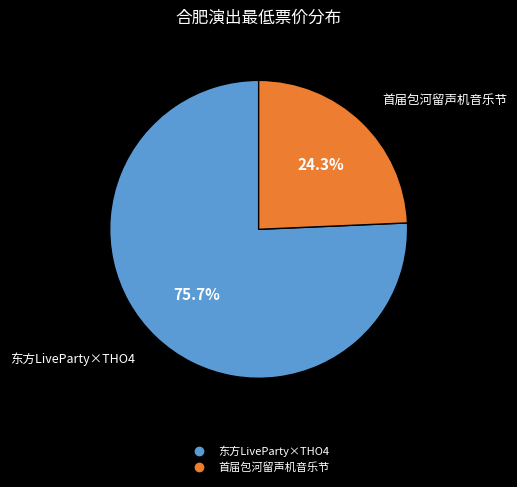

To the nearest percent, what is the difference between the largest and smallest slice percentages?

51%